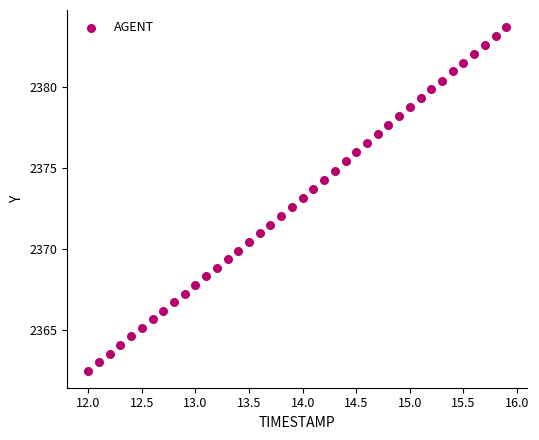

What is the range of X values (max minus min)?

3.9